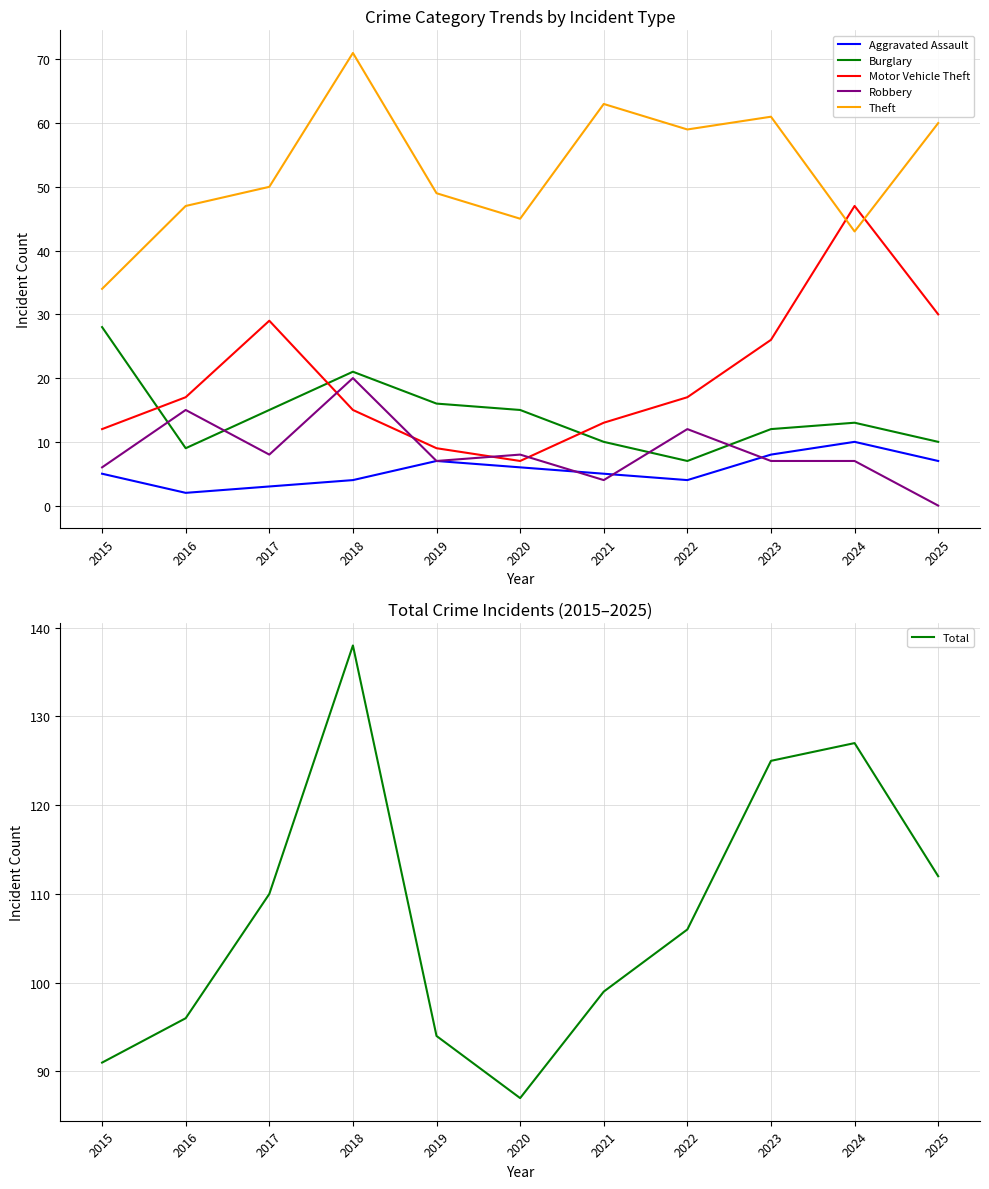

What is the difference between the highest and lowest values at 2023?

118